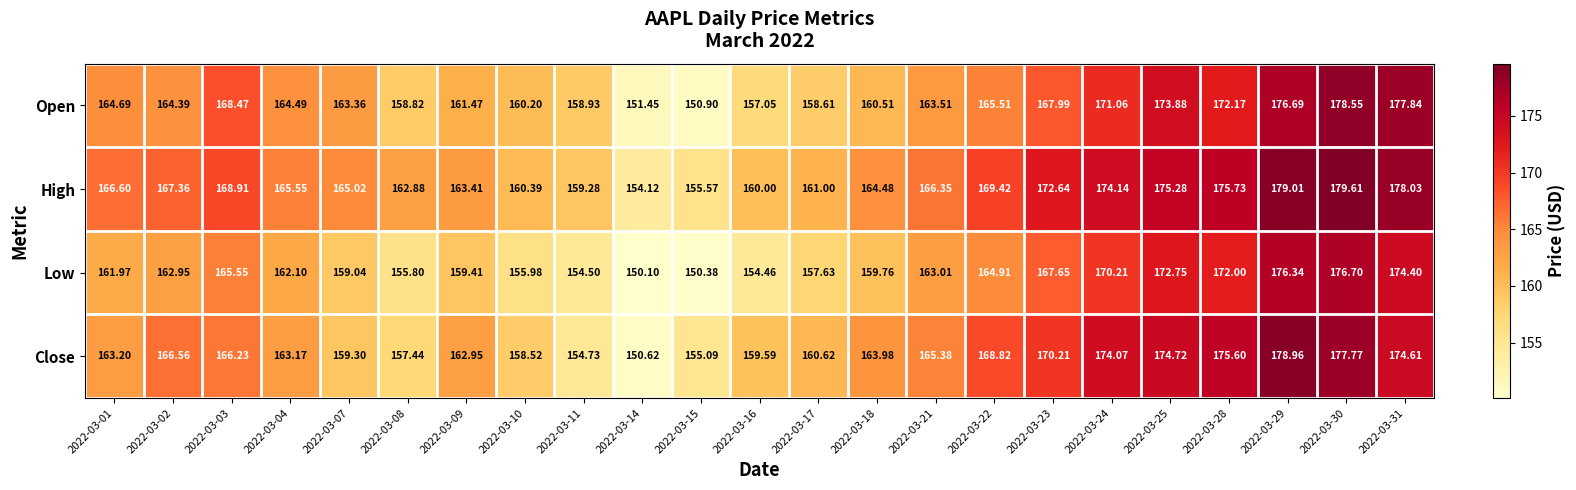

Count the number of data series in this chart.

4